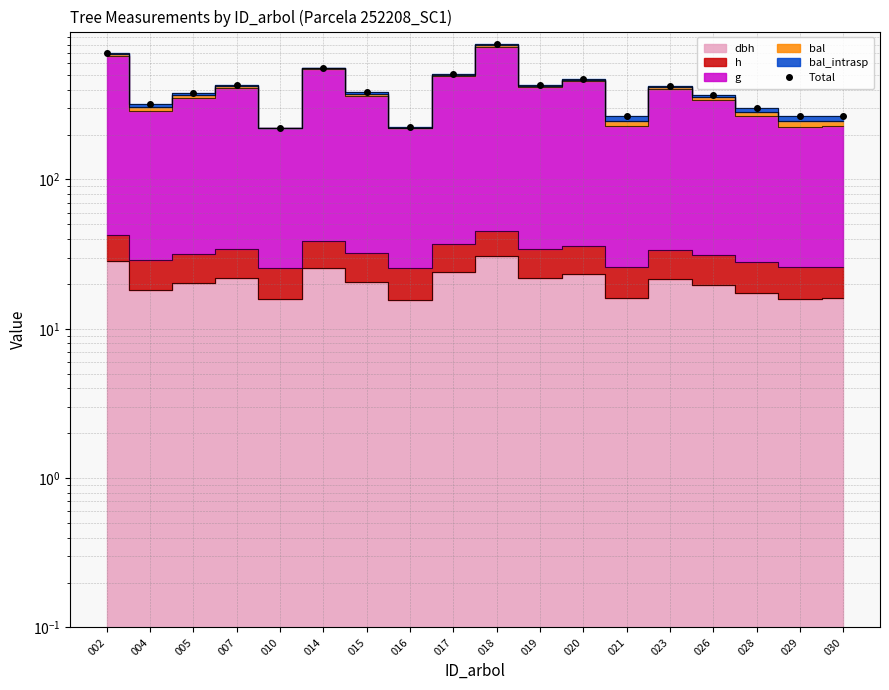

At which category does the data reach its first local peak?

007